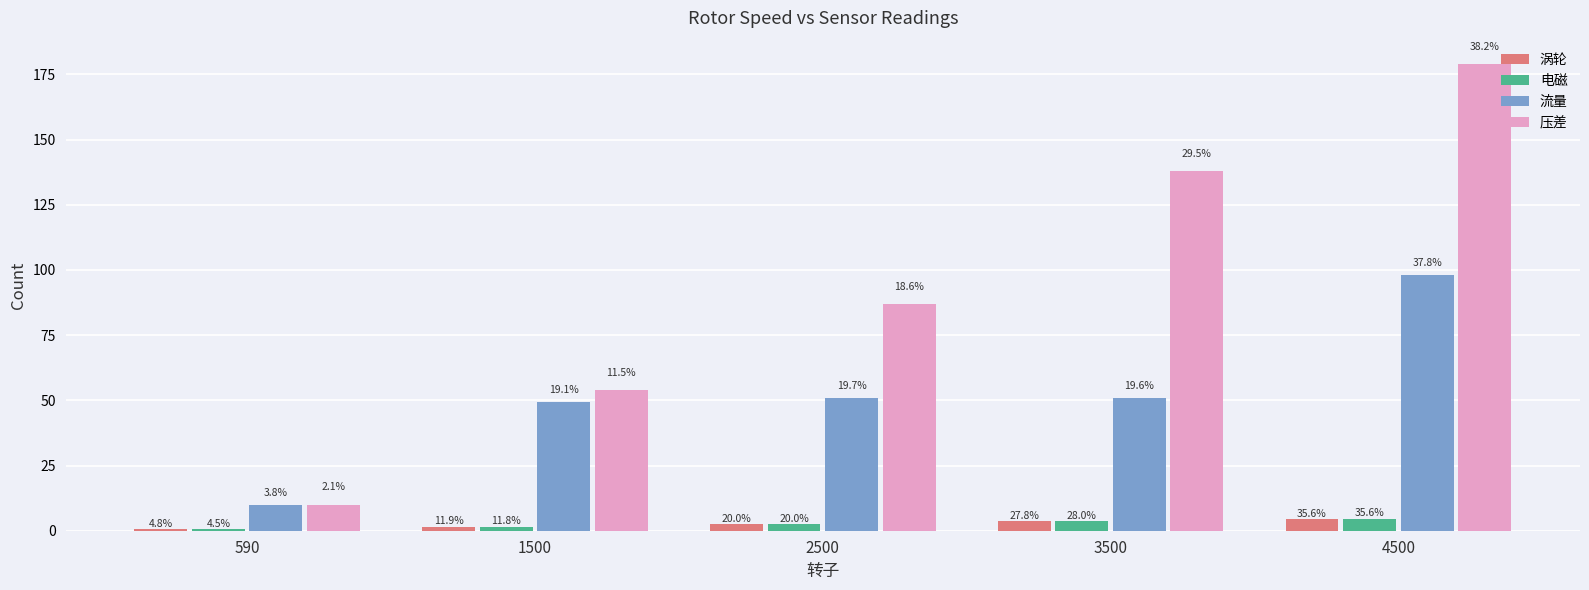

Reading right to left, list all the values displayed in this chart.

涡轮: 4500=4.5	3500=3.5	2500=2.5	1500=1.5	590=0.6
电磁: 4500=4.6	3500=3.6	2500=2.6	1500=1.5	590=0.6
流量: 4500=98.1	3500=50.9	2500=51.0	1500=49.5	590=9.8
压差: 4500=179.0	3500=138.0	2500=87.0	1500=54.0	590=10.0